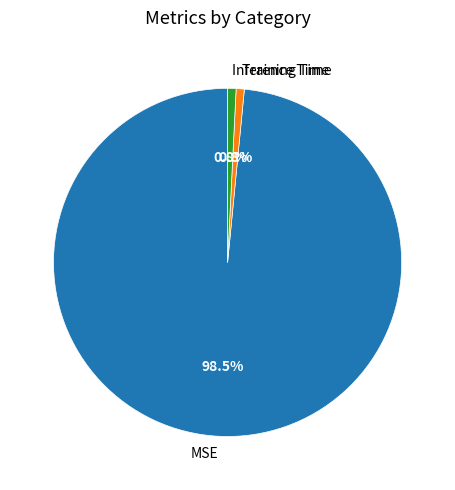

Which slice is the largest?

MSE